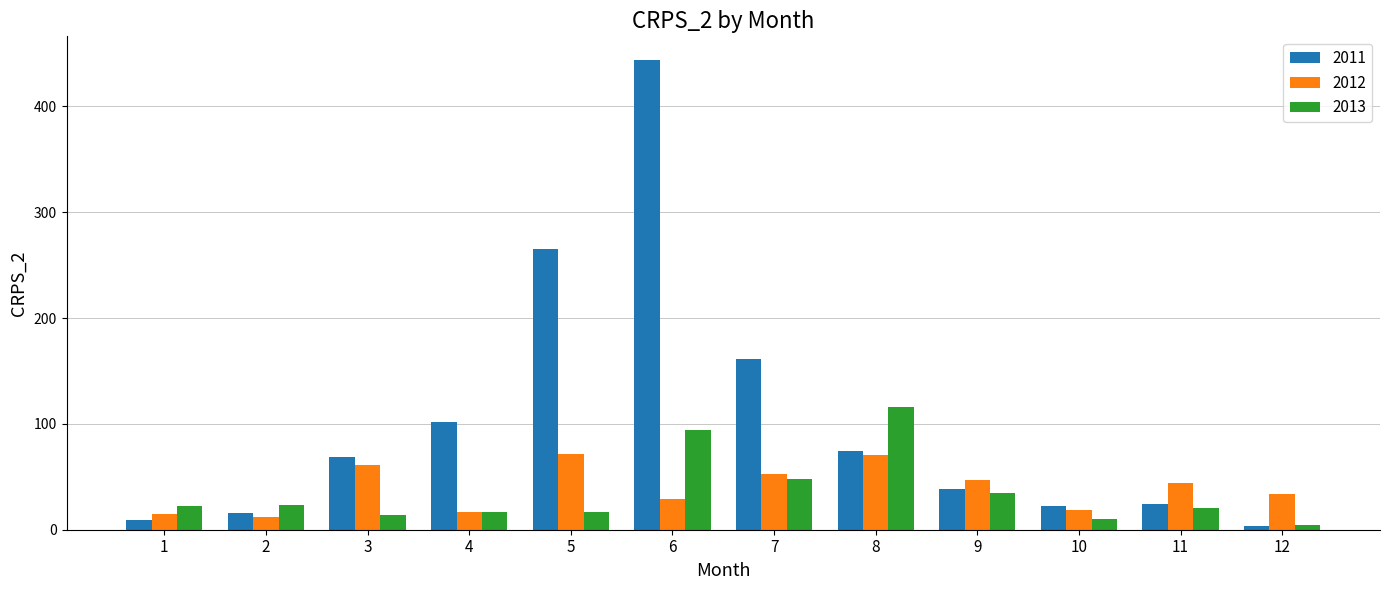

What is the minimum value shown in the chart?

3.6